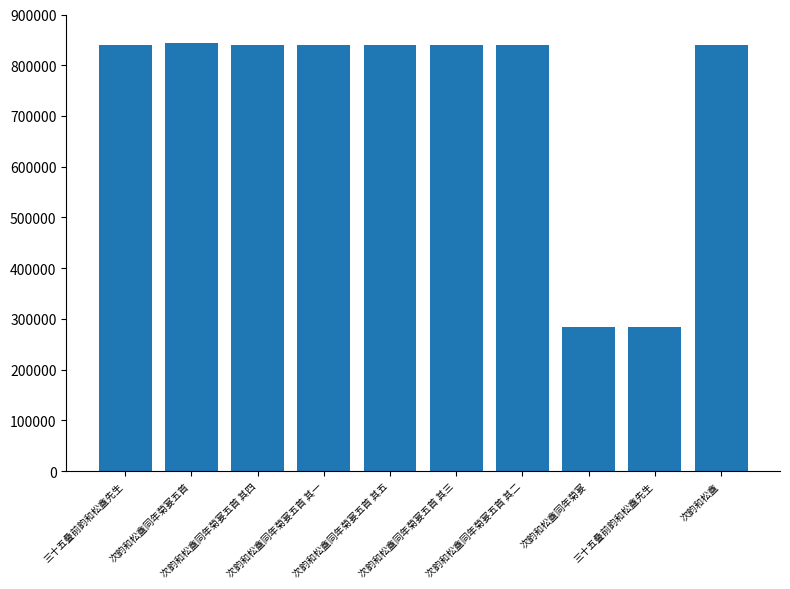

How many bars are there in total?

10